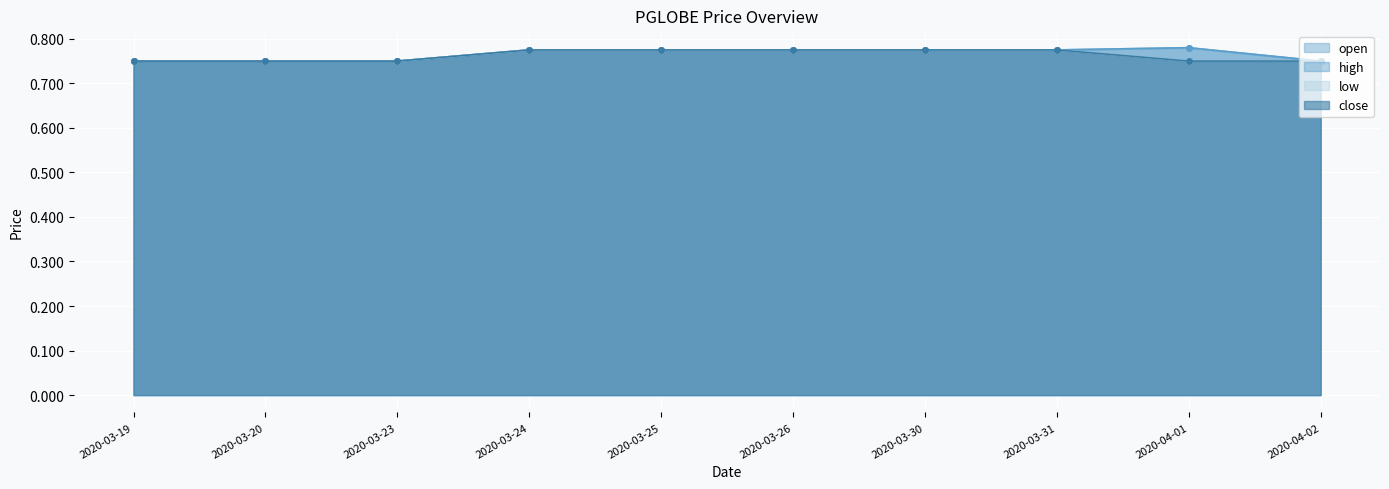

True or false: close and low cross at least once.

False